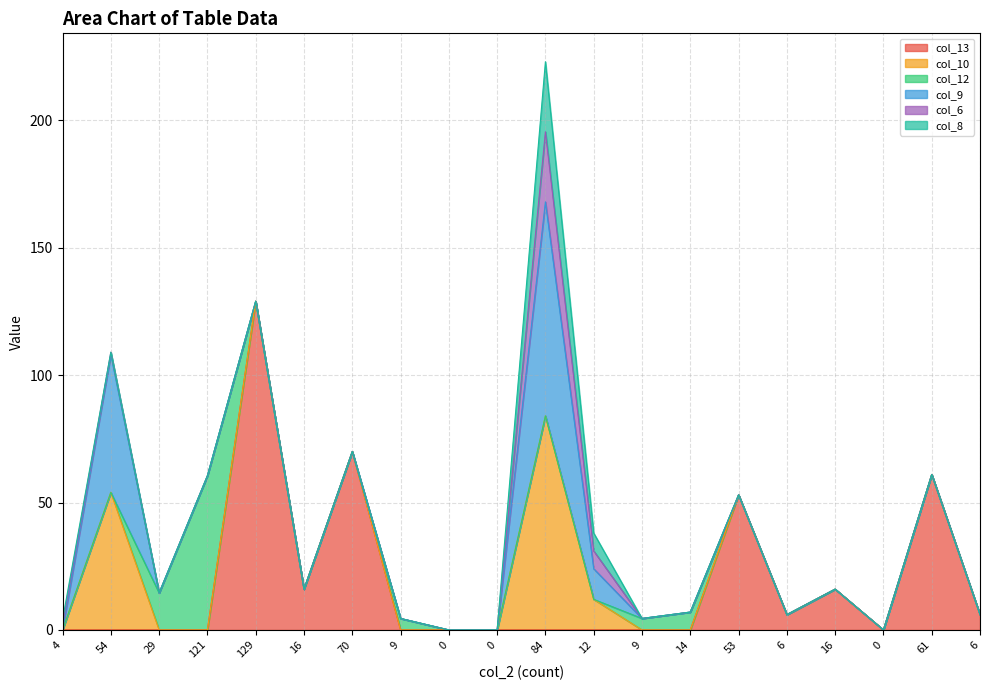

At how many categories does at least one series exceed 117?

1